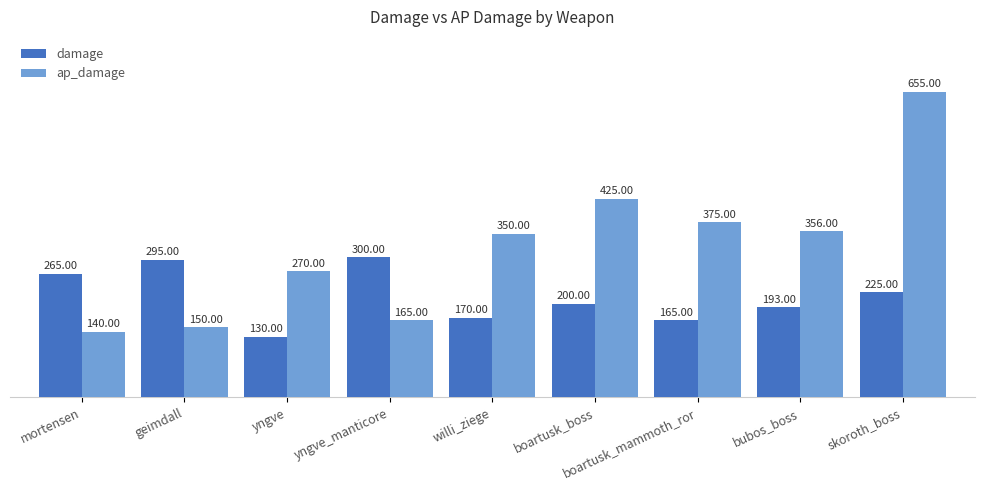

What is the difference between the highest and lowest values at willi_ziege?

180